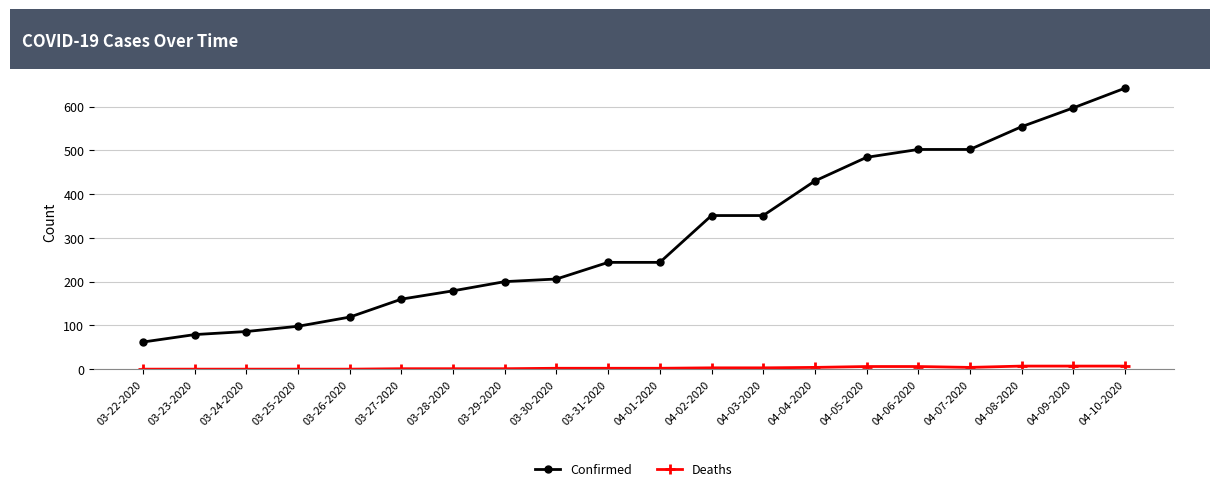

Between 03-26-2020 and 03-31-2020, which series saw the biggest shift?

Confirmed